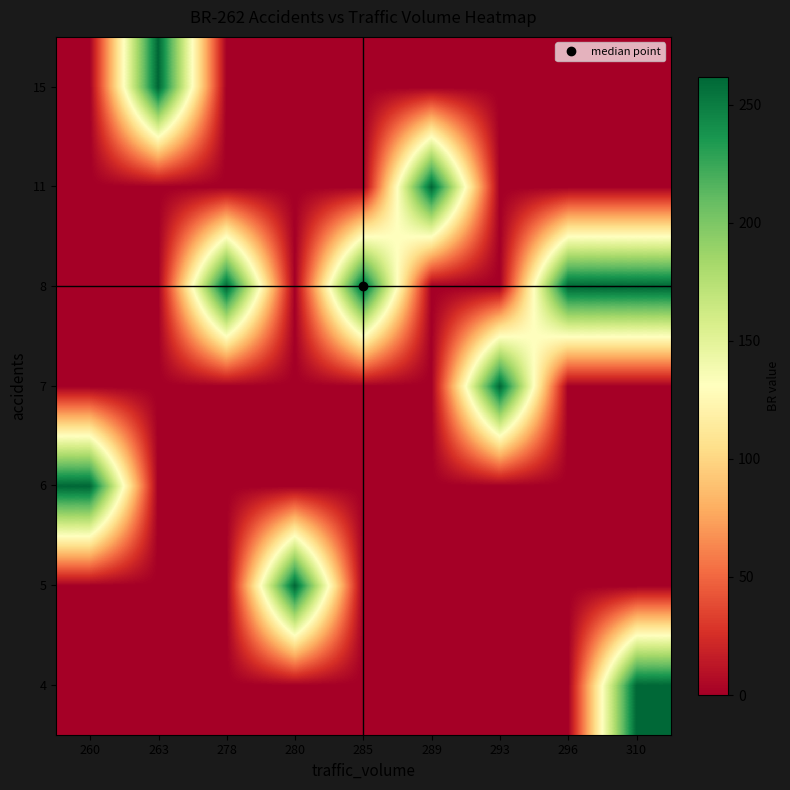

How many series are shown in this chart?

7